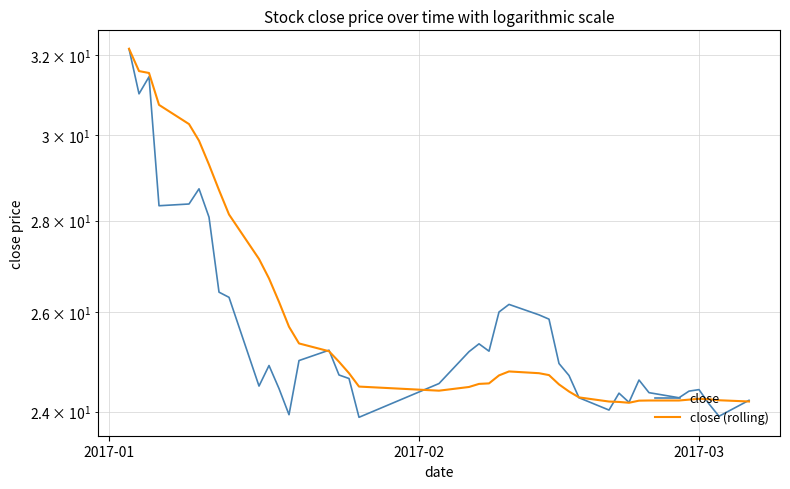

True or false: close has a value of 39.5 at 16.

False